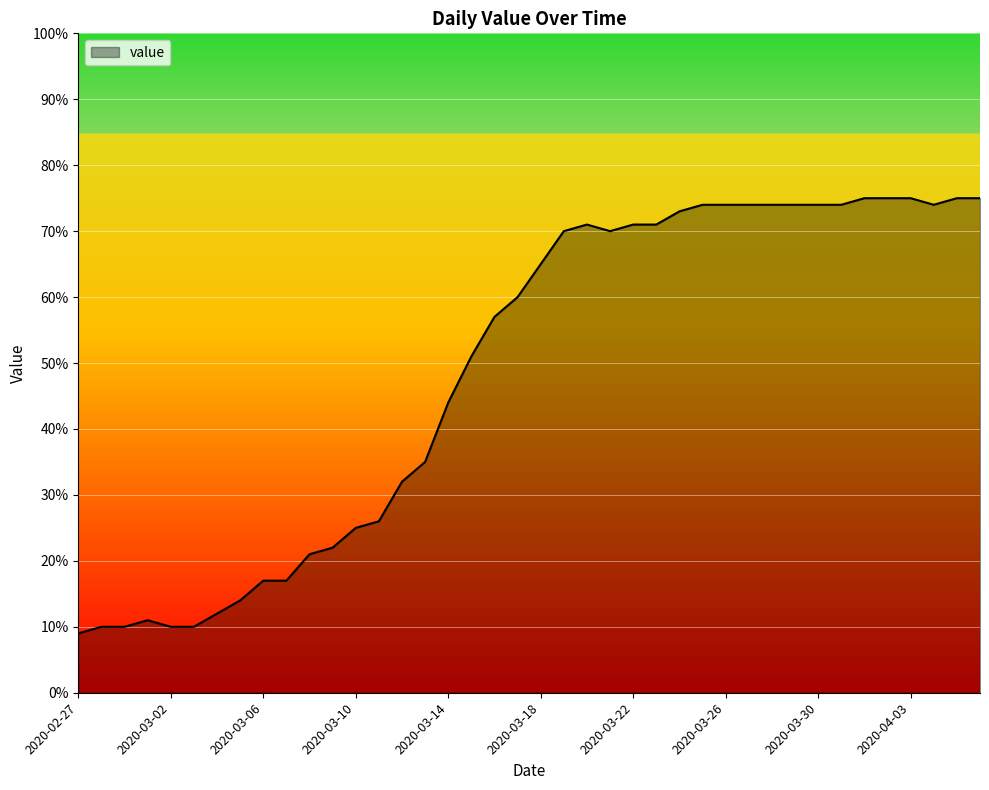

Count the number of categories in the chart.

40